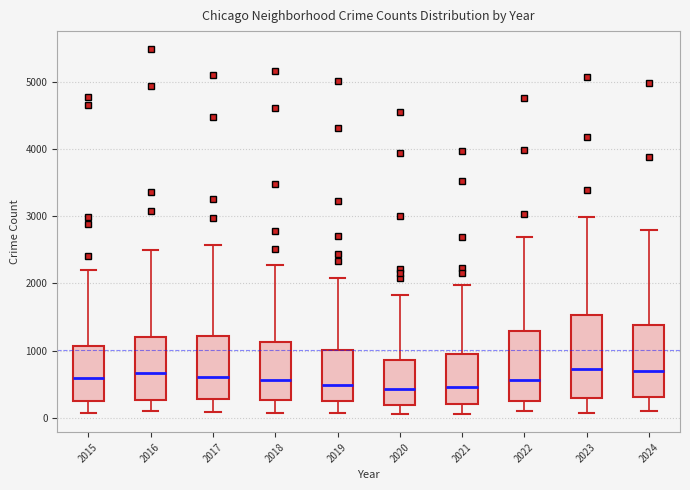

Reading left to right, read every box against the y-axis: the position of its median line, the range the box covers, and the ends of its whiskers. The values are not printed on the chart, so give them approximately, as read against the axis.

2015: median 600, box 300 to 1100, whiskers 100 to 2200
2016: median 700, box 300 to 1200, whiskers 100 to 2500
2017: median 600, box 300 to 1200, whiskers 100 to 2600
2018: median 600, box 300 to 1100, whiskers 100 to 2300
2019: median 500, box 300 to 1000, whiskers 100 to 2100
2020: median 400, box 200 to 900, whiskers 100 to 1800
2021: median 500, box 200 to 900, whiskers 100 to 2000
2022: median 600, box 300 to 1300, whiskers 100 to 2700
2023: median 700, box 300 to 1500, whiskers 100 to 3000
2024: median 700, box 300 to 1400, whiskers 100 to 2800